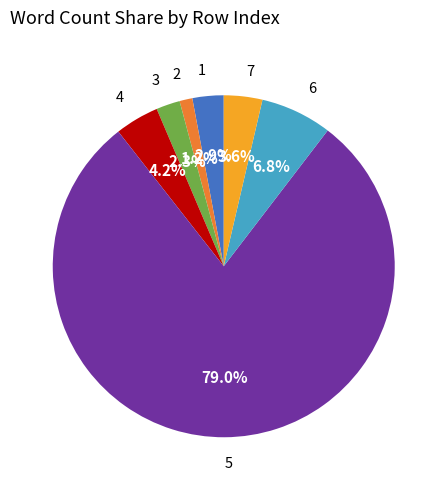

Does any single category account for the majority?

Yes